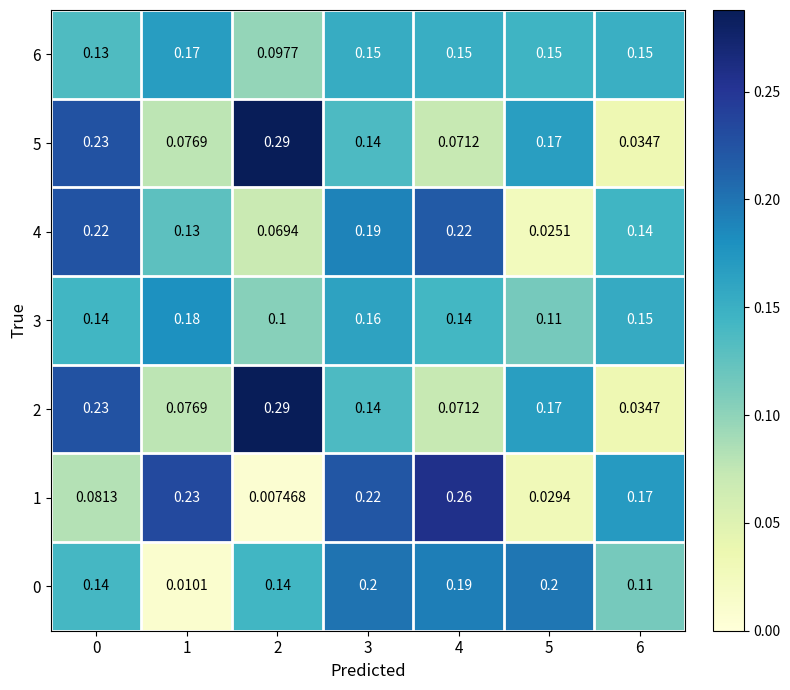

What is the difference between the highest and lowest values at 4?

0.2